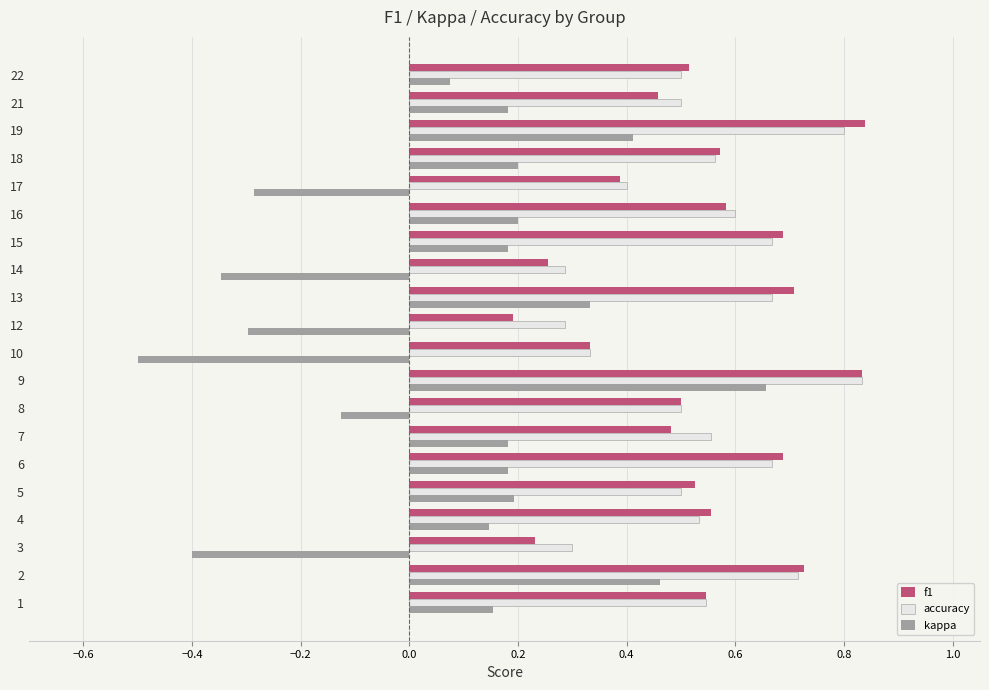

What is the smallest value displayed?

-0.5